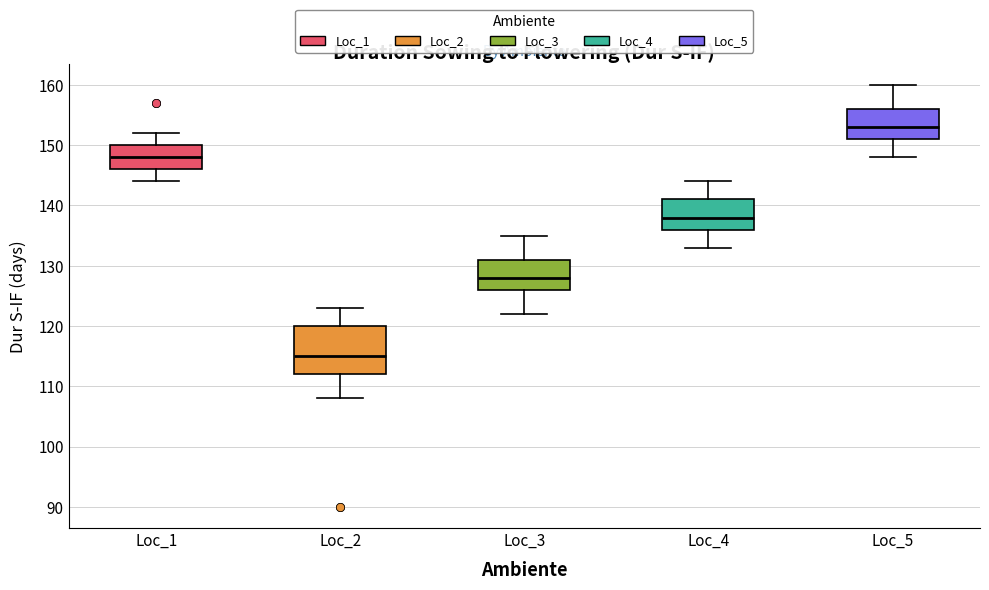

Reading left to right, read every box against the y-axis: the position of its median line, the range the box covers, and the ends of its whiskers. The values are not printed on the chart, so give them approximately, as read against the axis.

Loc_1: median 148, box 146 to 150, whiskers 144 to 152
Loc_2: median 115, box 112 to 120, whiskers 108 to 123
Loc_3: median 128, box 126 to 131, whiskers 122 to 135
Loc_4: median 138, box 136 to 141, whiskers 133 to 144
Loc_5: median 153, box 151 to 156, whiskers 148 to 160